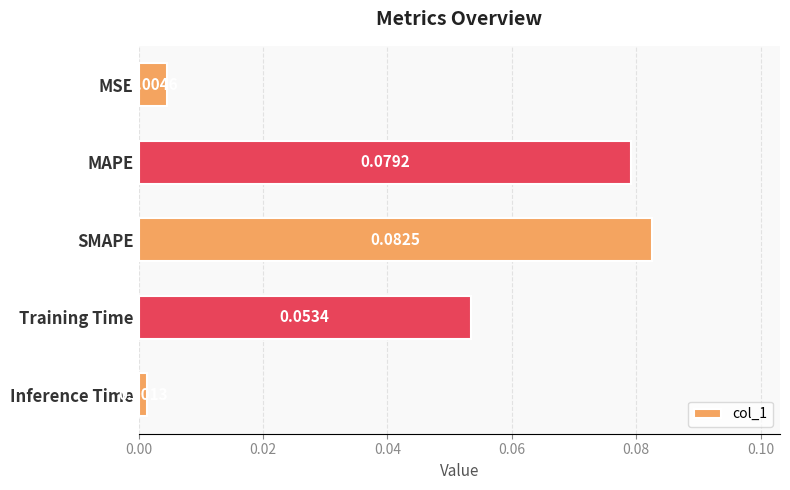

What is the label of the 2nd bar from the top?

MAPE